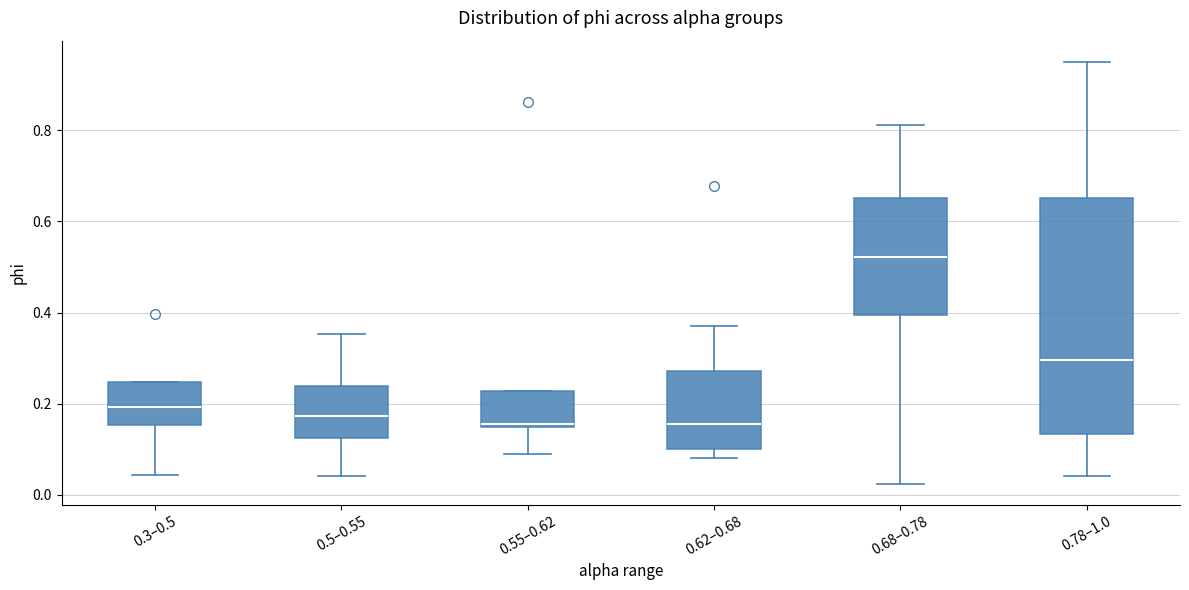

Reading left to right, read every box against the y-axis: the position of its median line, the range the box covers, and the ends of its whiskers. The values are not printed on the chart, so give them approximately, as read against the axis.

0.3–0.5: median 0.20, box 0.16 to 0.24, whiskers 0.04 to 0.24
0.5–0.55: median 0.18, box 0.12 to 0.24, whiskers 0.04 to 0.36
0.55–0.62: median 0.16, box 0.14 to 0.22, whiskers 0.08 to 0.22
0.62–0.68: median 0.16, box 0.10 to 0.28, whiskers 0.08 to 0.36
0.68–0.78: median 0.52, box 0.40 to 0.66, whiskers 0.02 to 0.82
0.78–1.0: median 0.30, box 0.14 to 0.66, whiskers 0.04 to 0.96